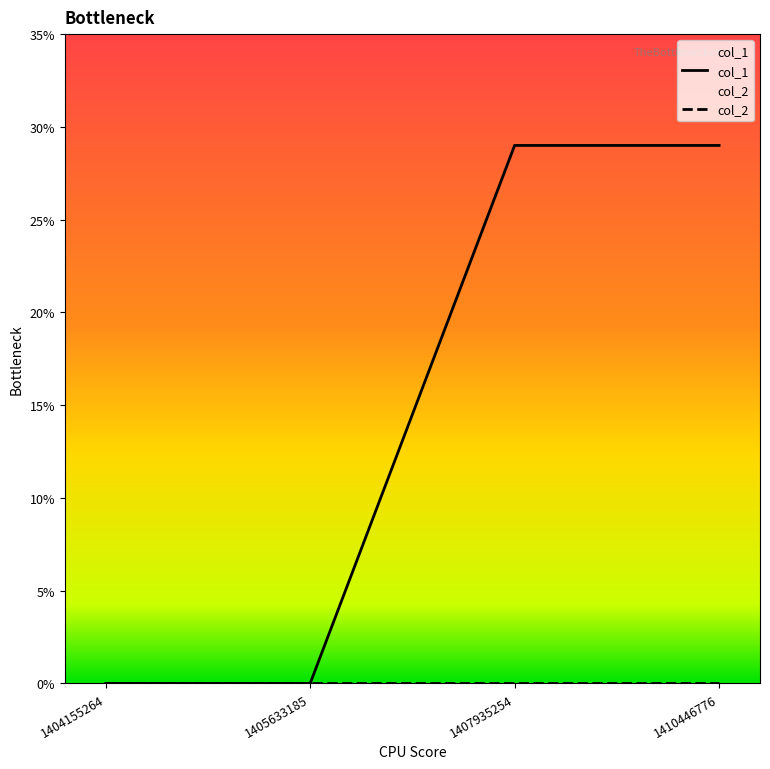

True or false: col_2 has more than 2 points higher than both neighbors.

False